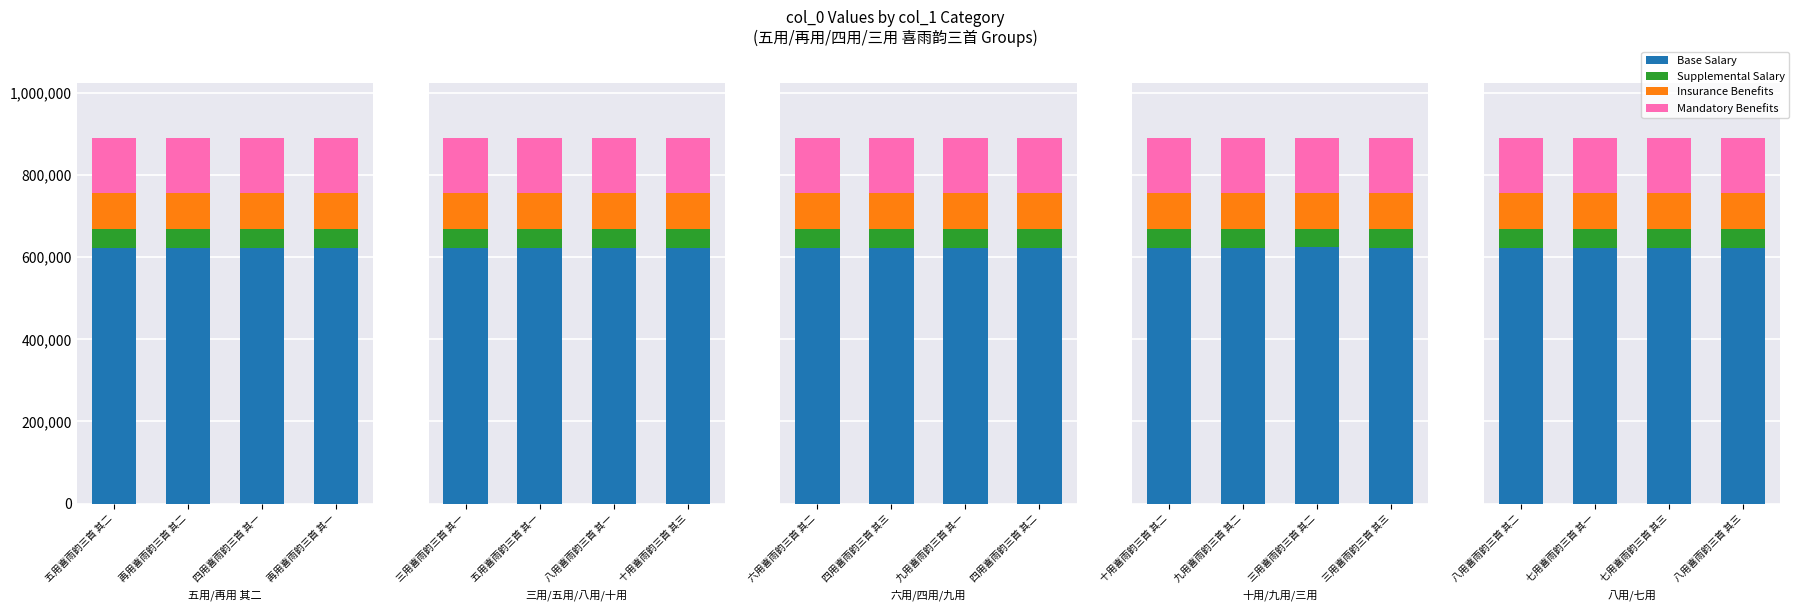

What is the sum of the Insurance Benefits values at 七用喜雨韵三首 其一 and 八用喜雨韵三首 其二?

178106.5